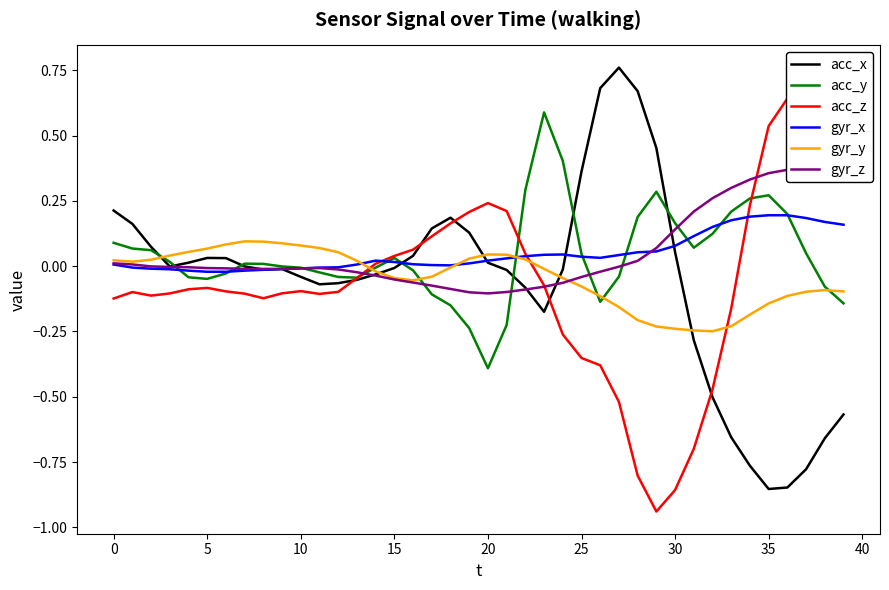

How many data points does each series have?

40